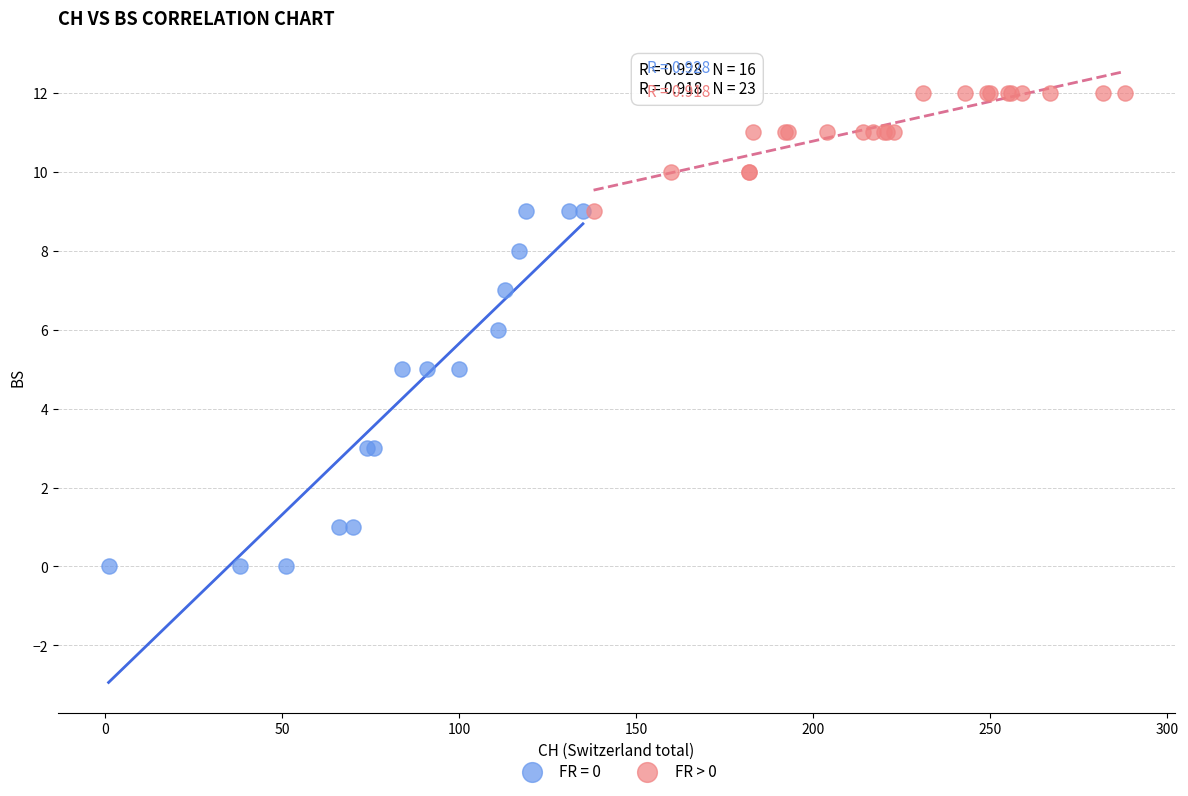

Which series has the widest spread of Y values?

FR = 0